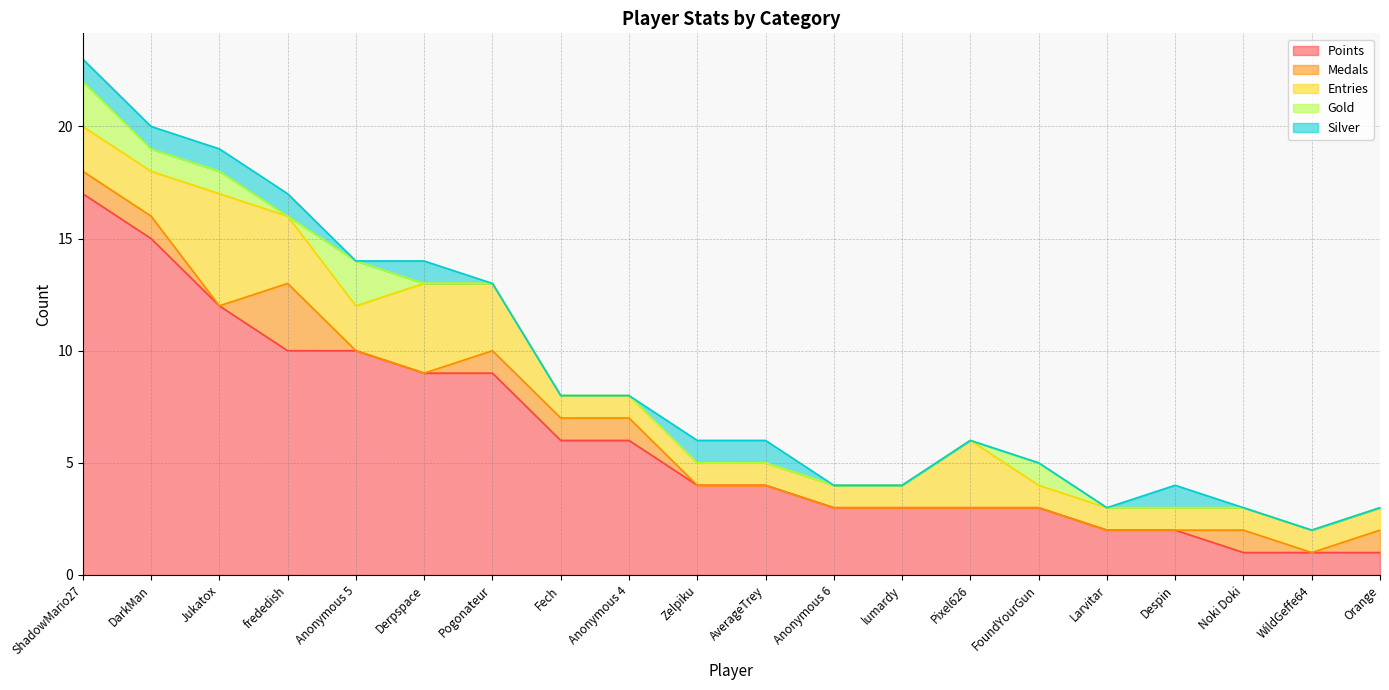

What is the minimum value for Entries?

1